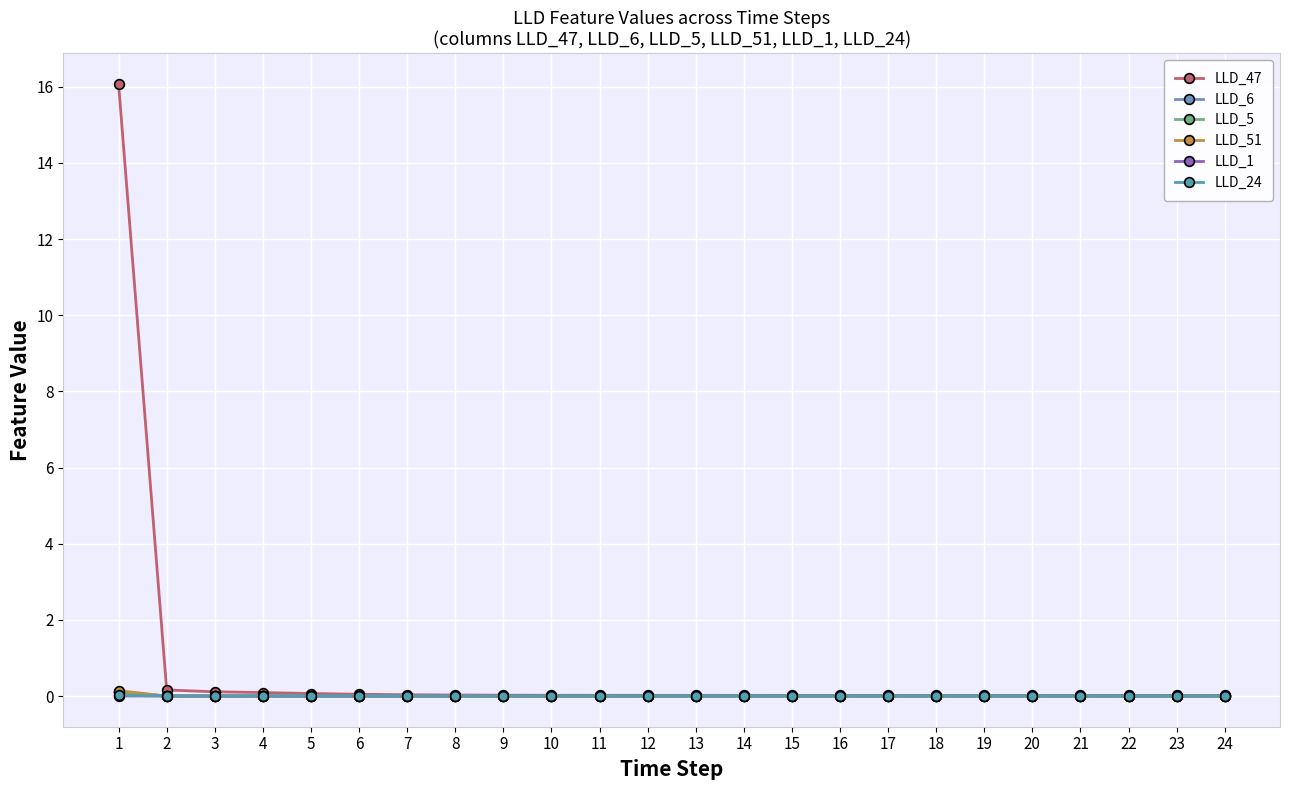

What is the difference between the highest and lowest values at 1?

16.1